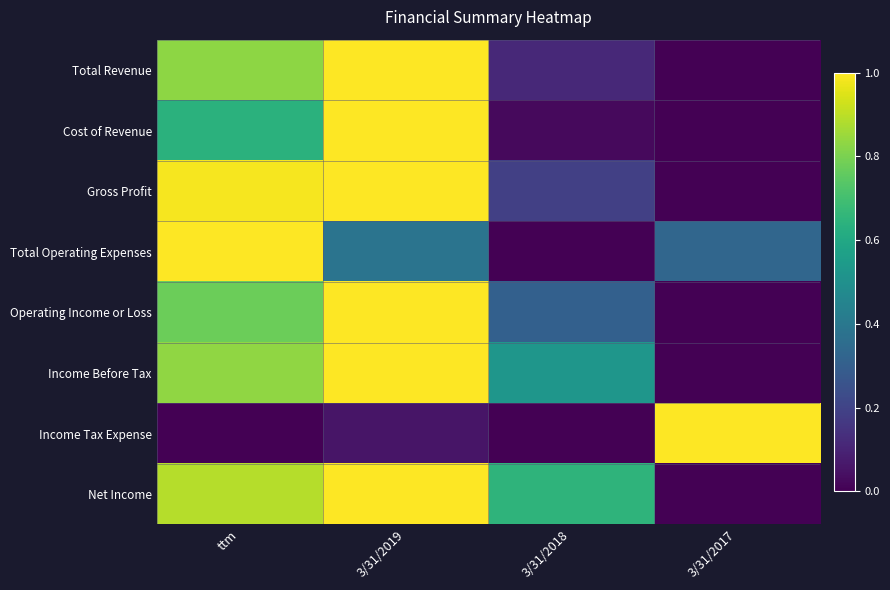

List the series in order of their peak value, lowest first.

Total Revenue, Cost of Revenue, Gross Profit, Total Operating Expenses, Operating Income or Loss, Income Before Tax, Income Tax Expense, Net Income